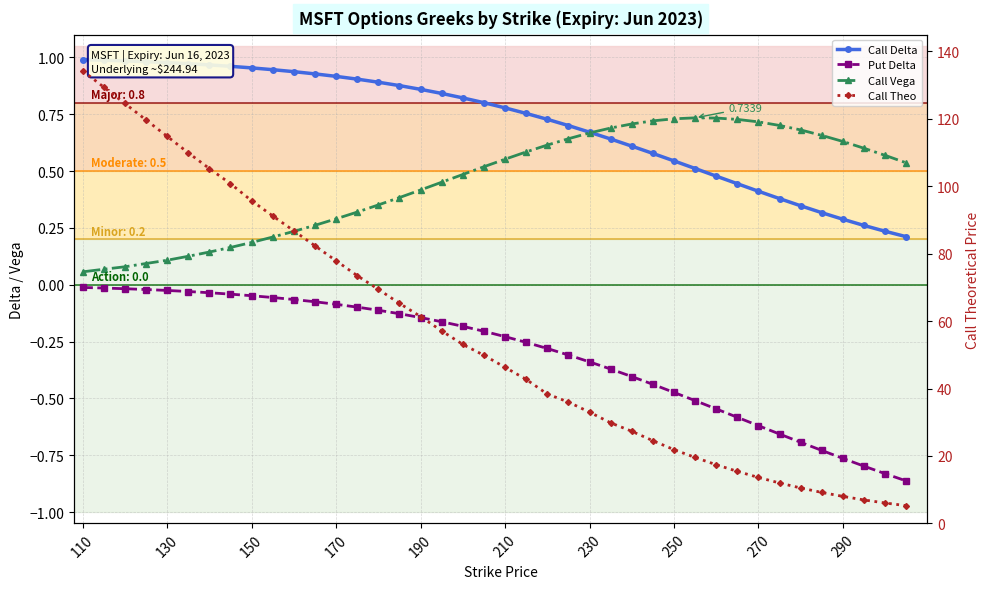

Rank the series by their maximum value, from lowest to highest.

Put Delta, Call Vega, Call Delta, Call Theo